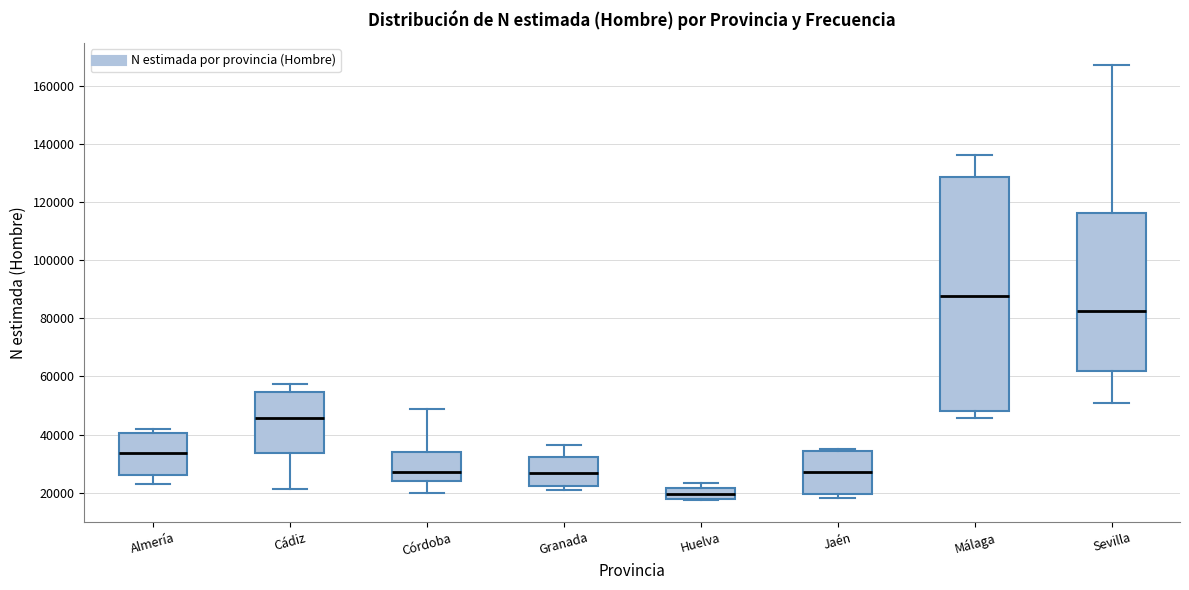

Which box is the tallest, from its lower edge to its upper edge?

Málaga